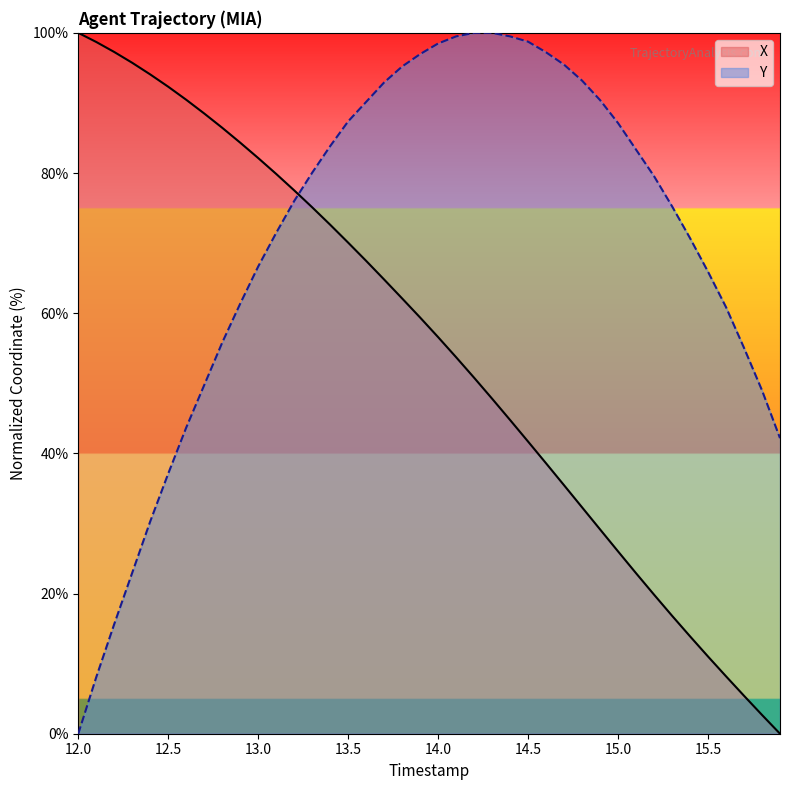

At 13.8, list the series in order from smallest to largest.

X, Y